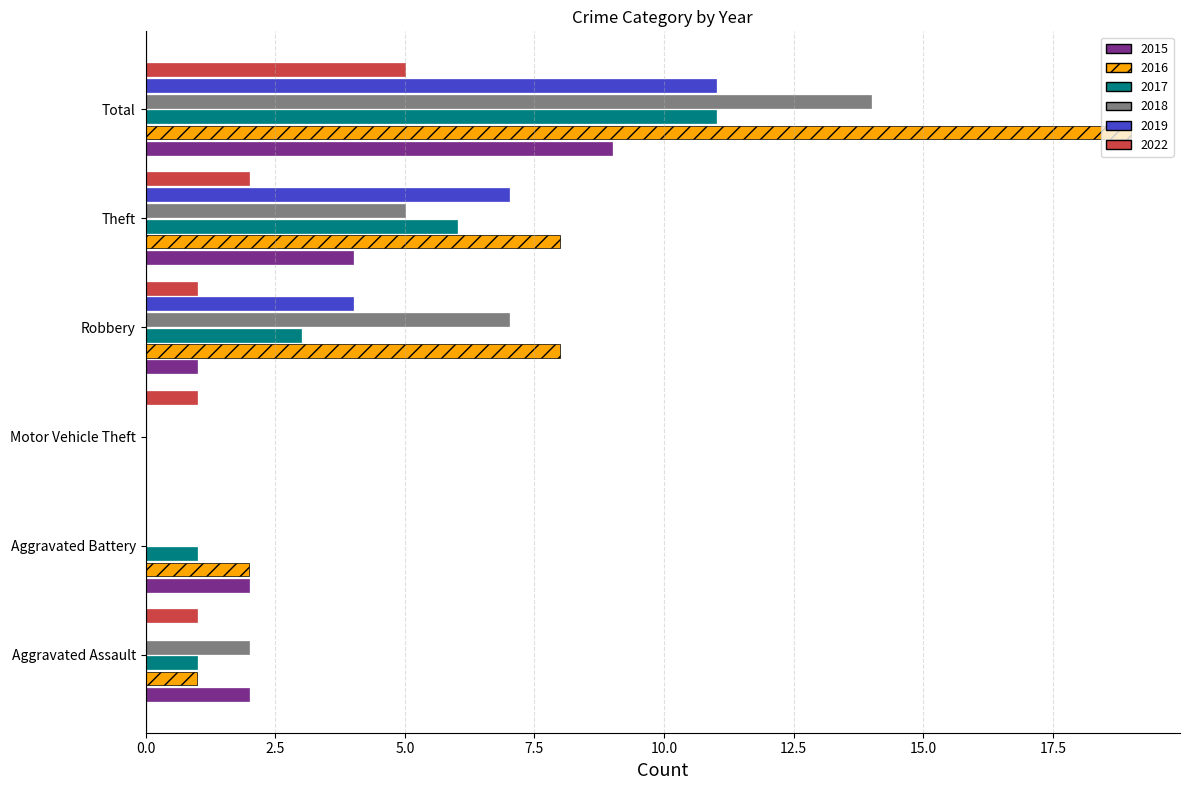

How many values in 2022 are above zero?

5